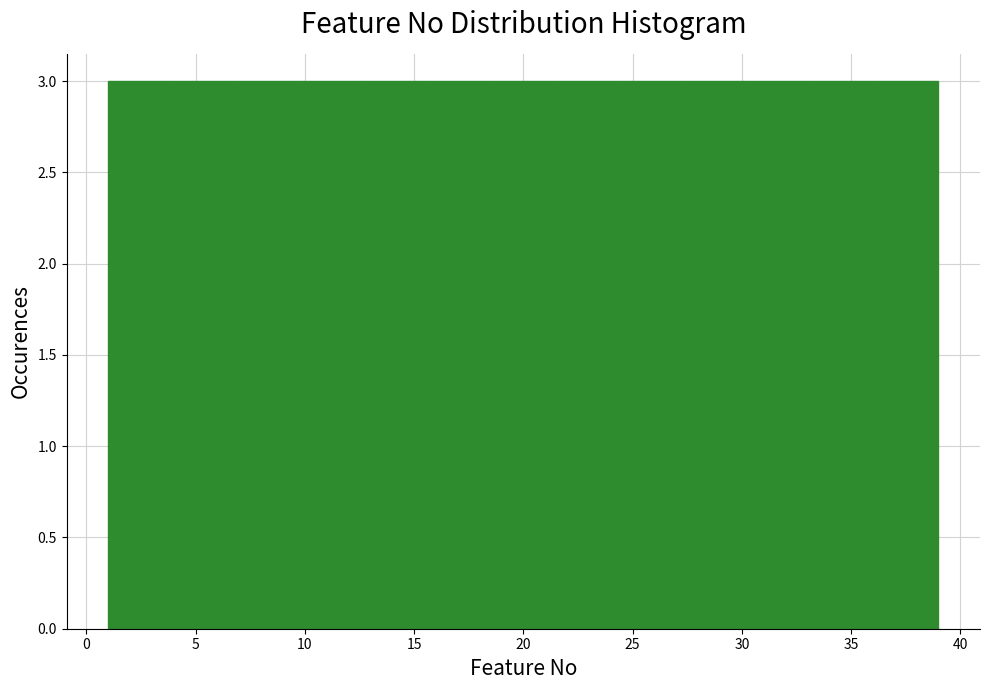

What is the height of the bar covering 18.5 to 21.5 on the x-axis? Neither the bar edges nor the heights are printed on the chart, so give them approximately, as read against the axes.

3